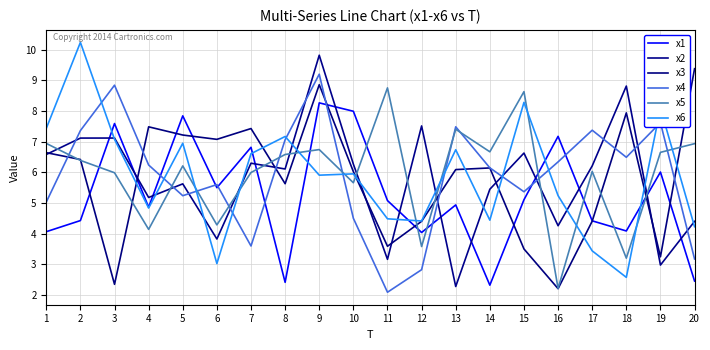

What is the smallest value displayed?

2.1